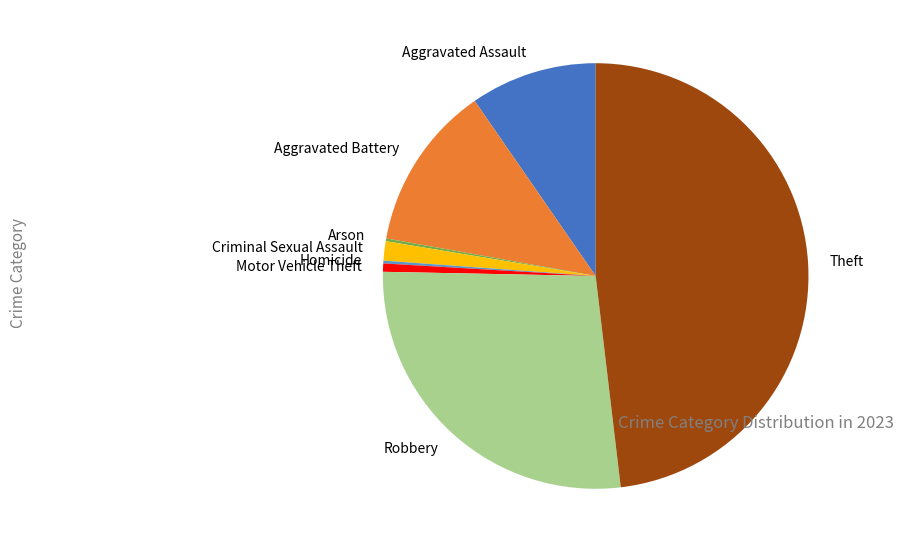

Do Aggravated Battery and Aggravated Assault together represent more than half of the pie?

No